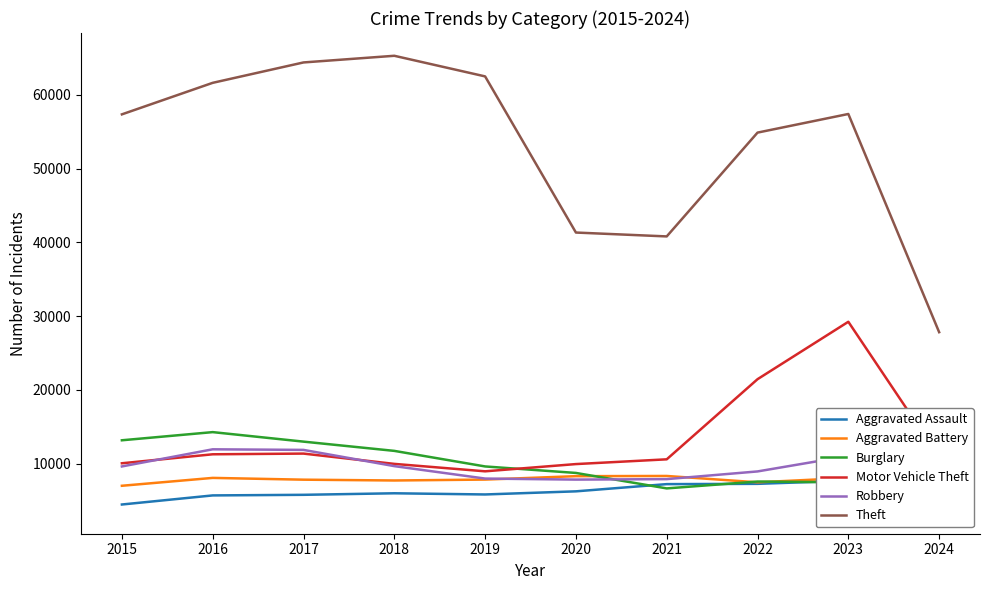

What is the maximum value shown in the chart?

65289